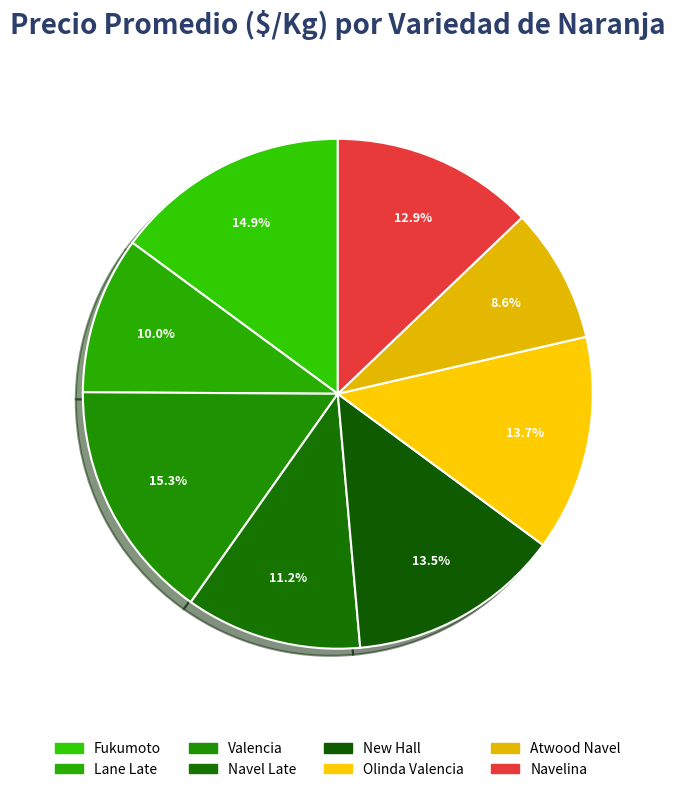

Is it true that Lane Late is 10% of the pie?

True